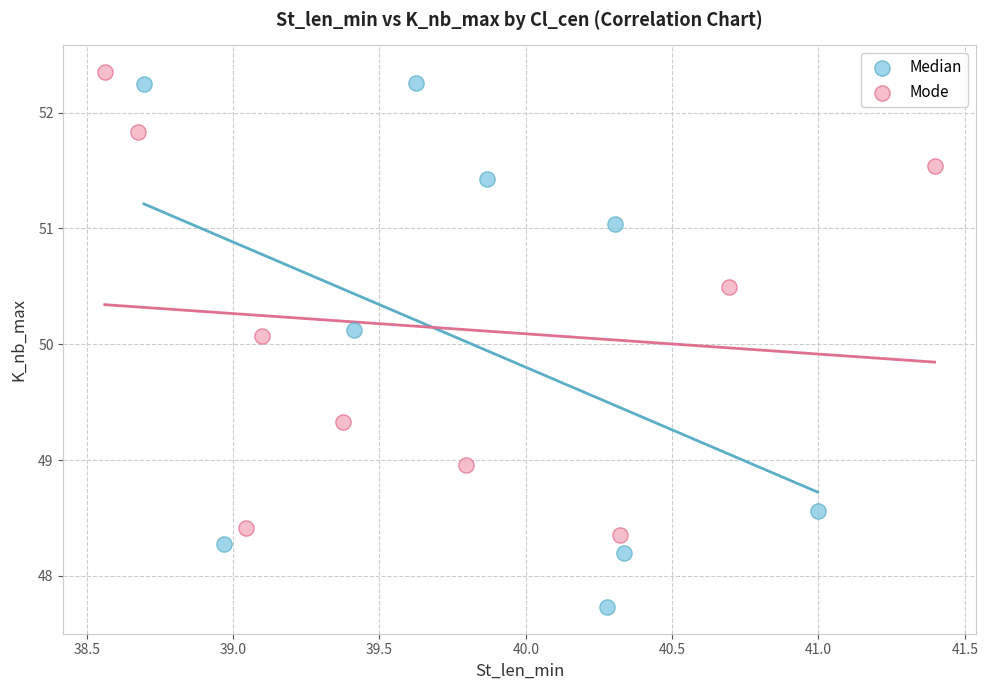

Which series reaches the minimum Y coordinate?

Median